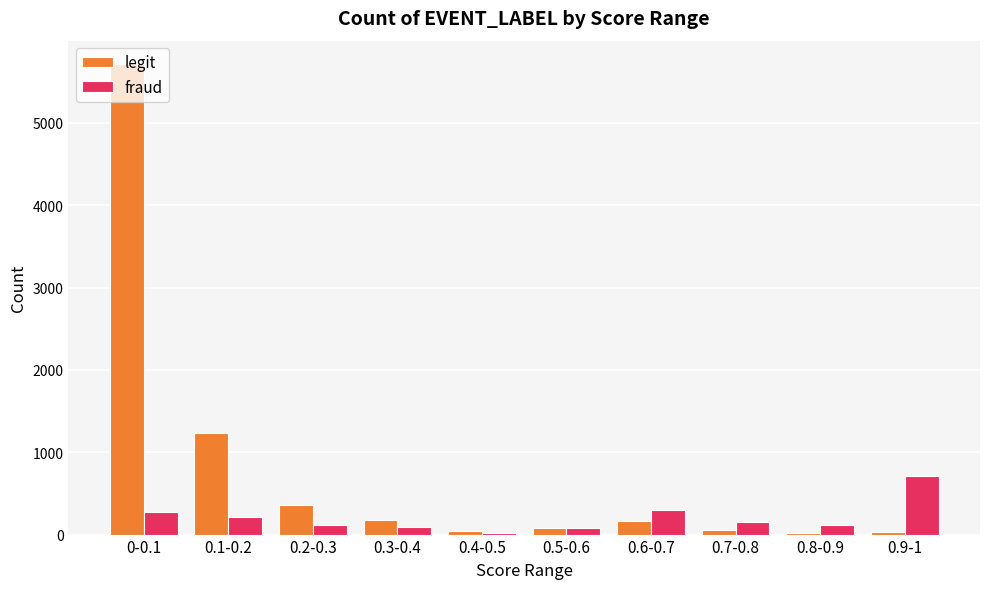

At which category is the sum across all series the highest?

0-0.1